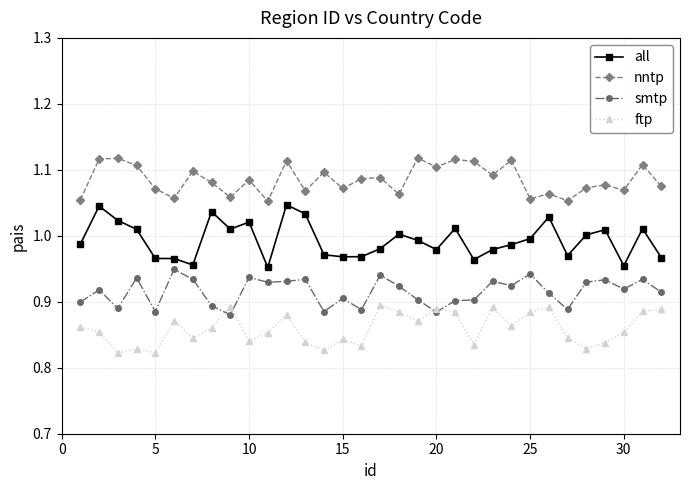

Rank the series by their average value, from lowest to highest.

ftp, smtp, all, nntp